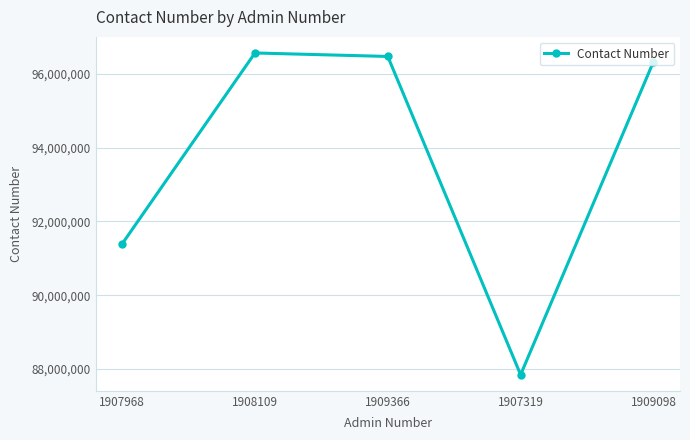

What value does the data have at 1908109, to the nearest 100?

96562100